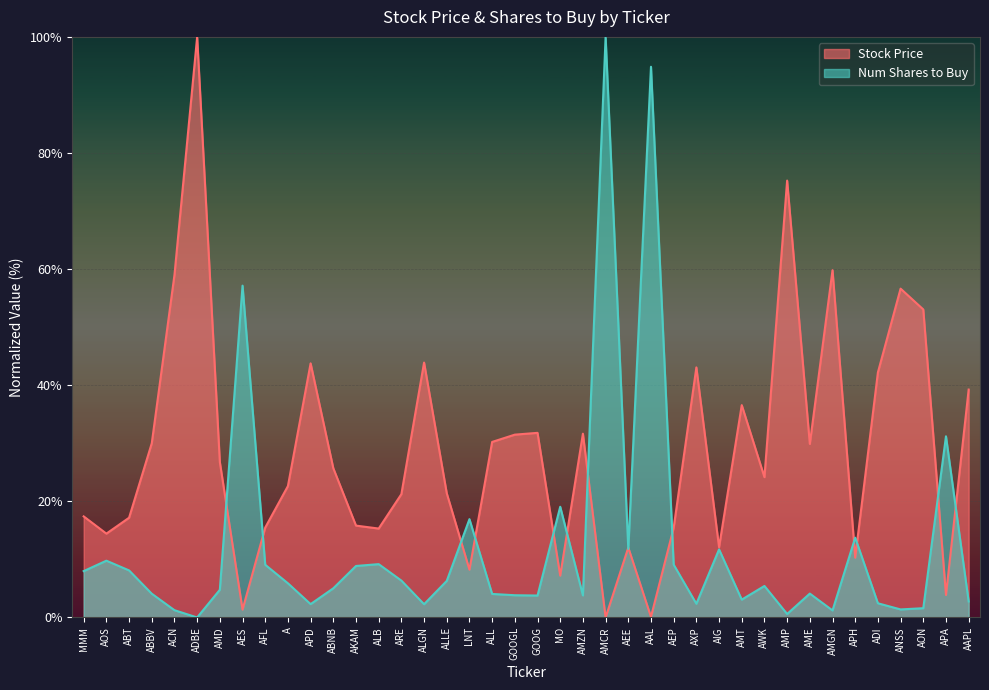

Between ADBE and ALLE, which is larger?

ADBE